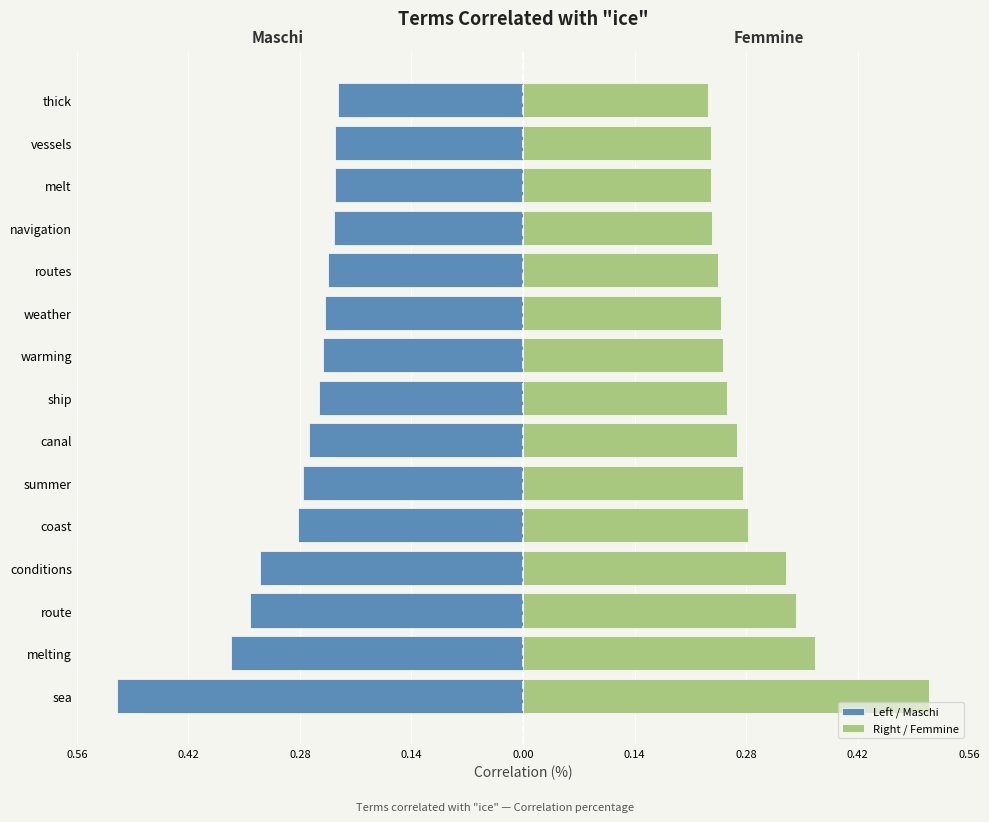

Reading left to right, list all the values displayed in this chart.

Left / Maschi: -0.5	-0.4	-0.3	-0.3	-0.3	-0.3	-0.3	-0.3	-0.3	-0.3	-0.2	-0.2	-0.2	-0.2	-0.2
Right / Femmine: 0.5	0.4	0.3	0.3	0.3	0.3	0.3	0.3	0.3	0.3	0.2	0.2	0.2	0.2	0.2